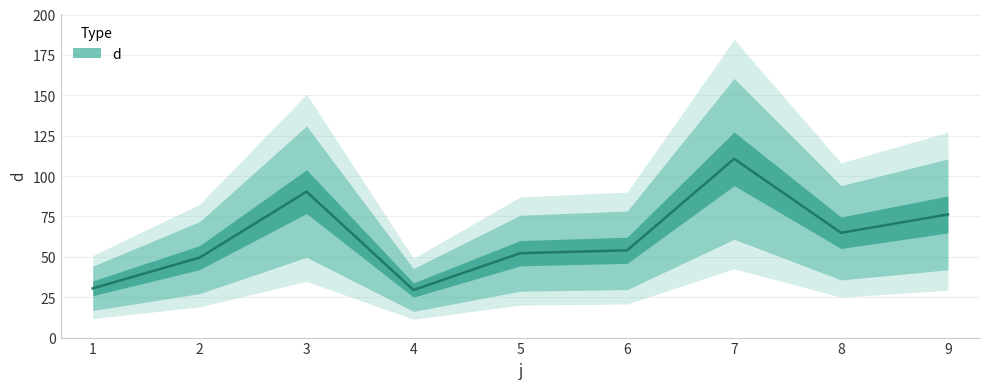

Does the chart display data point markers on the line(s)?

No